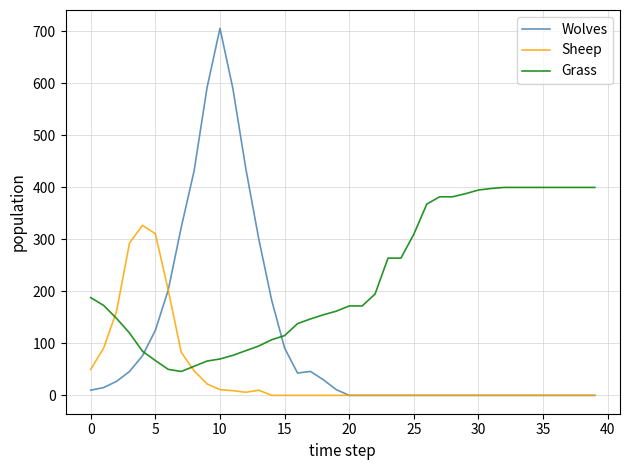

Does the chart have visible grid lines?

Yes